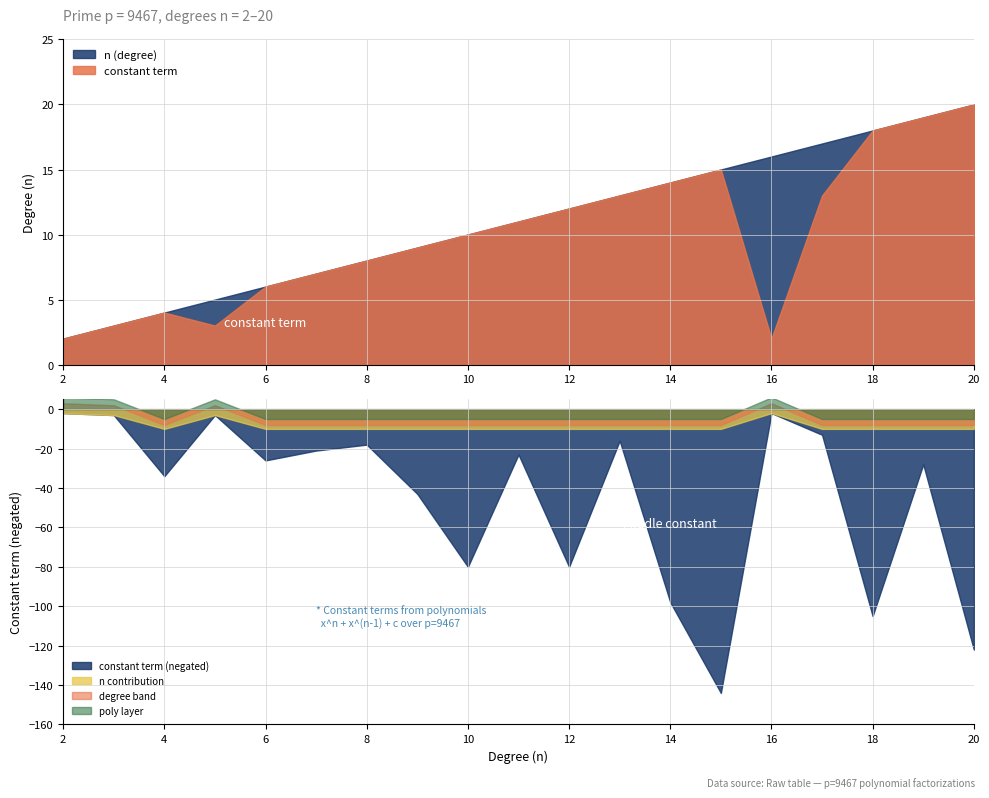

What is the value of the n (degree) point at the 1st from the left?

2